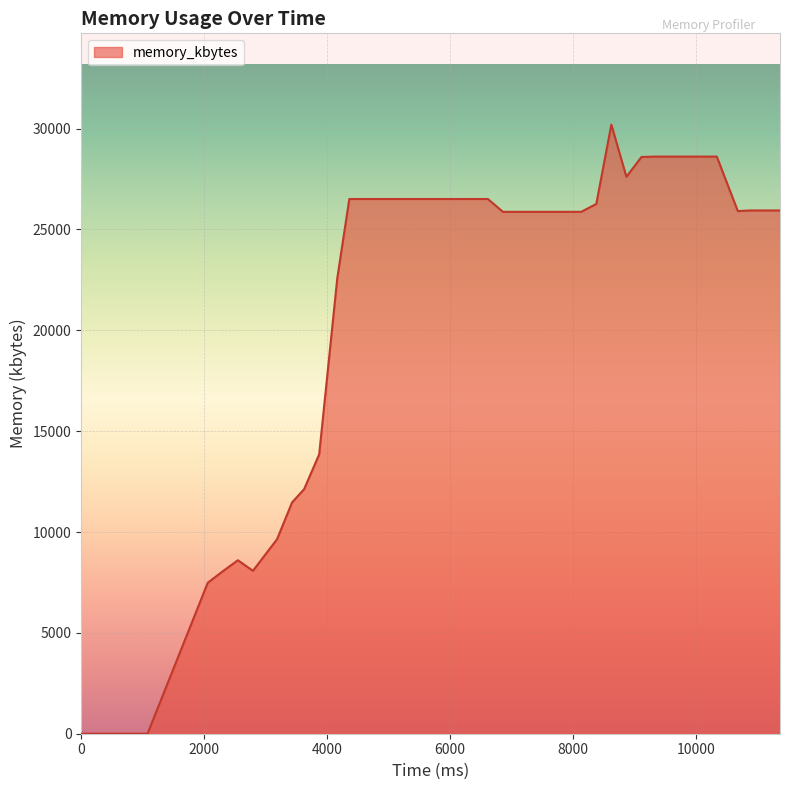

True or false: there are more than 0 points higher than both neighbors.

True